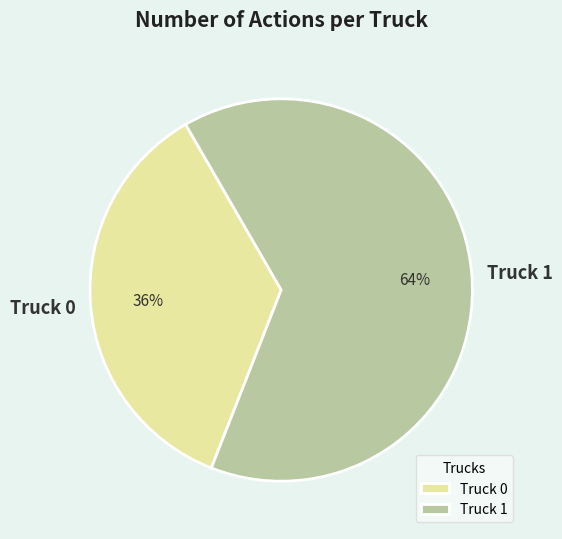

Combined, do Truck 1 and Truck 0 account for over 50%?

Yes